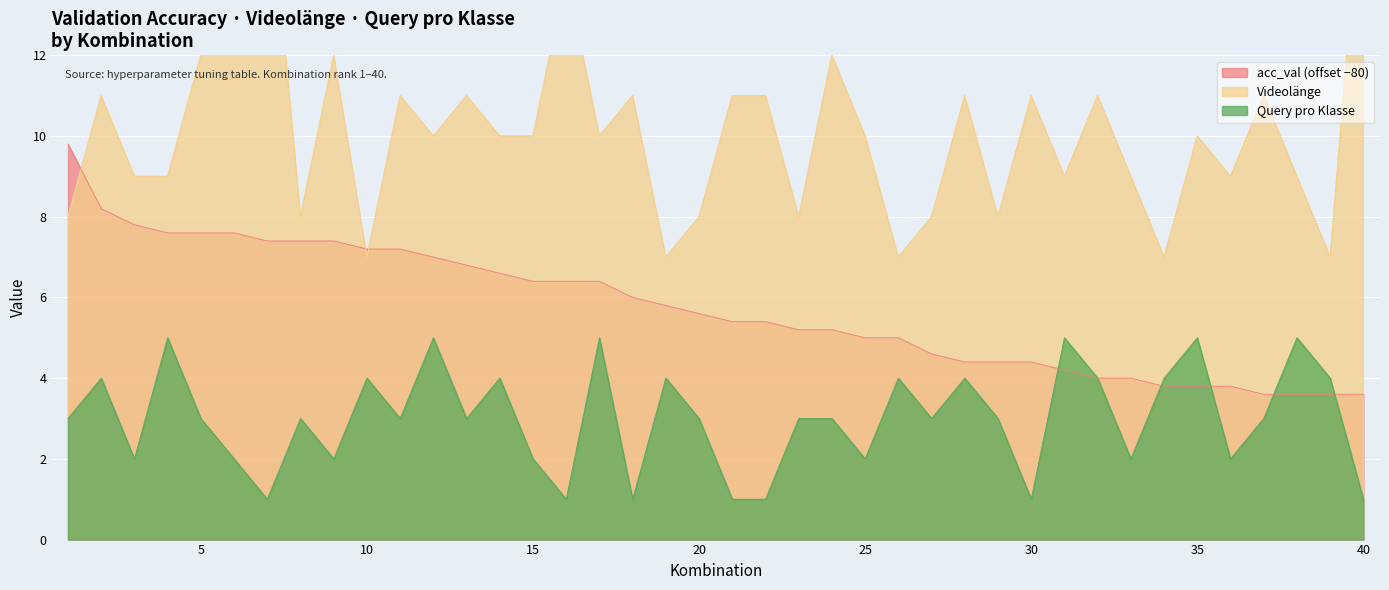

How many Videolänge values are between 8 and 11?

28